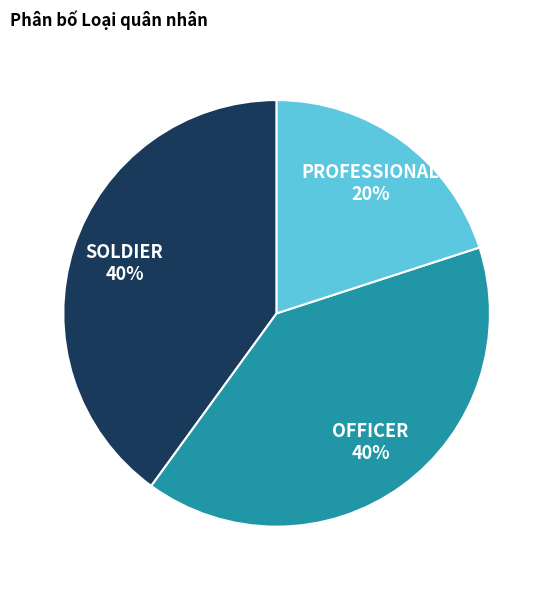

To the nearest percent, what portion does SOLDIER represent?

40%